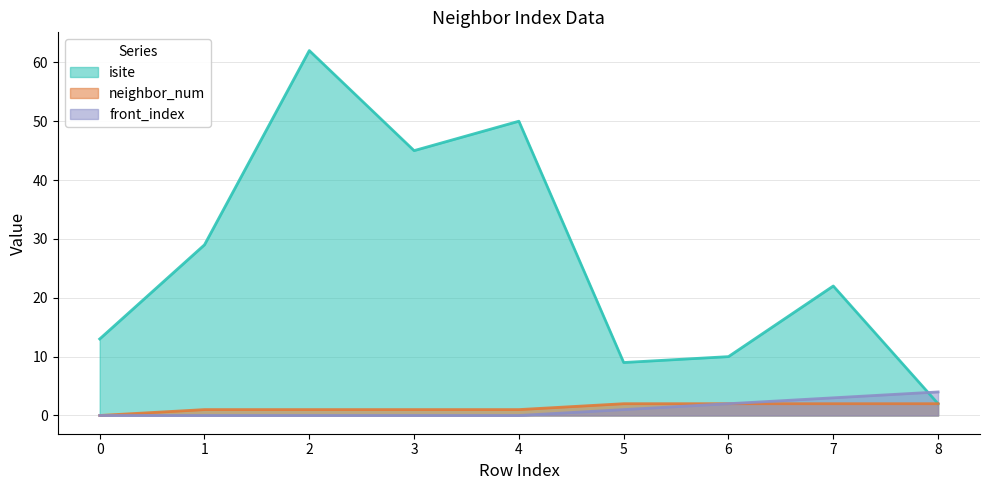

True or false: neighbor_num has more than 0 interior local peaks.

False